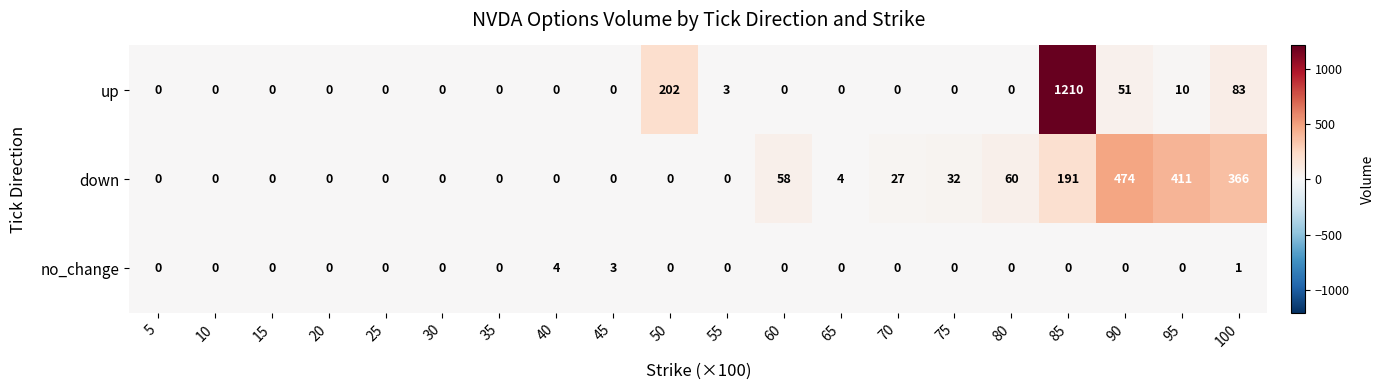

Where is down nearest to the value 237?

85